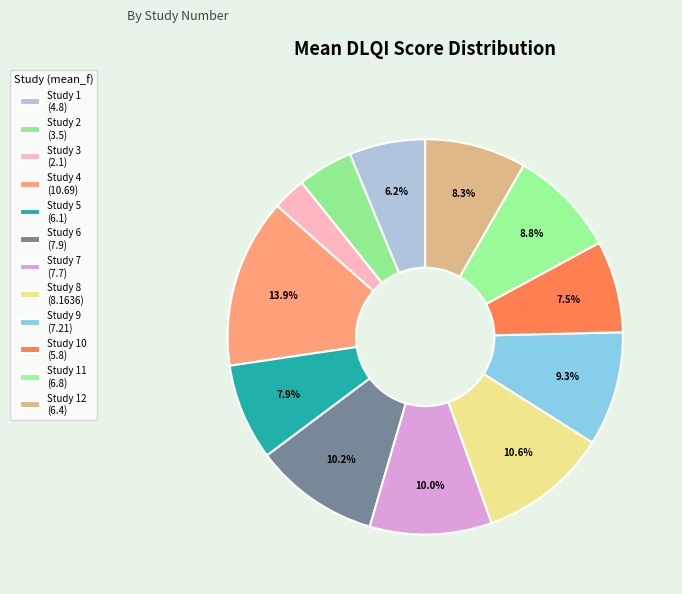

How many segments does this pie chart have?

12